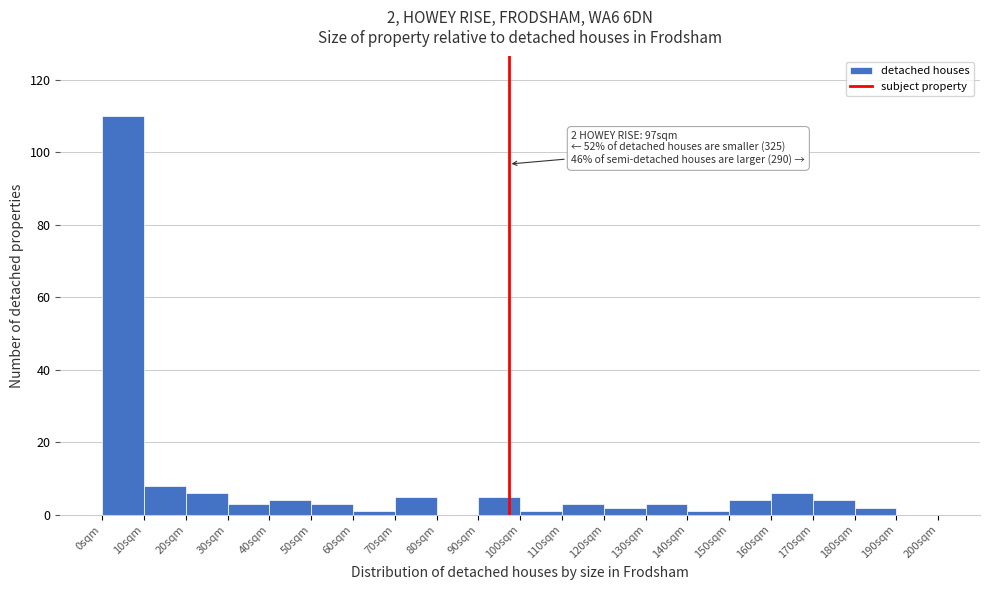

Over which range of the x-axis is the bar tallest?

0 to 10